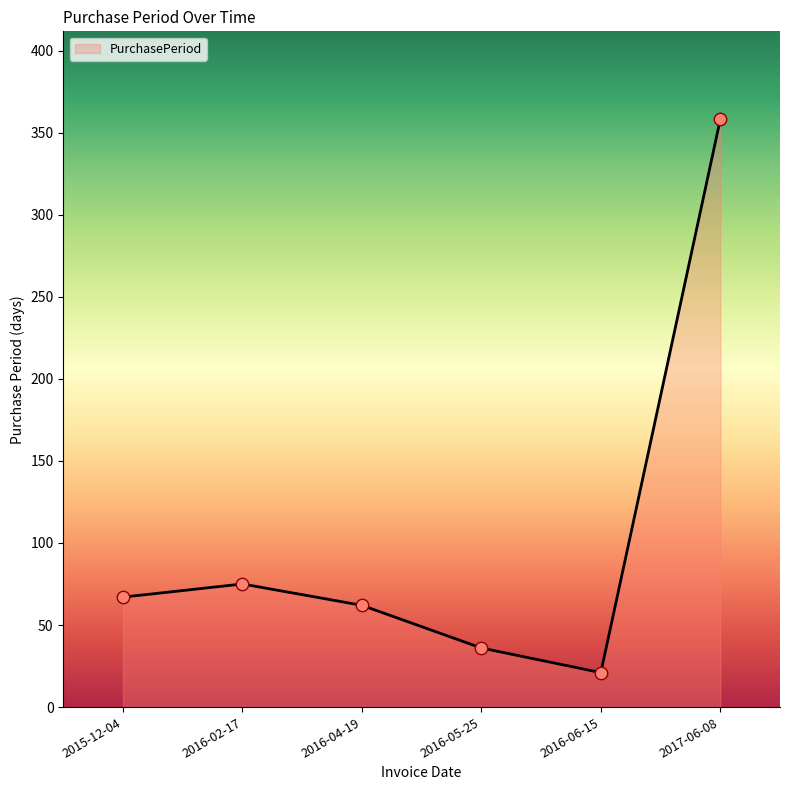

What is the change in value from 2016-04-19 to 2016-06-15?

-41